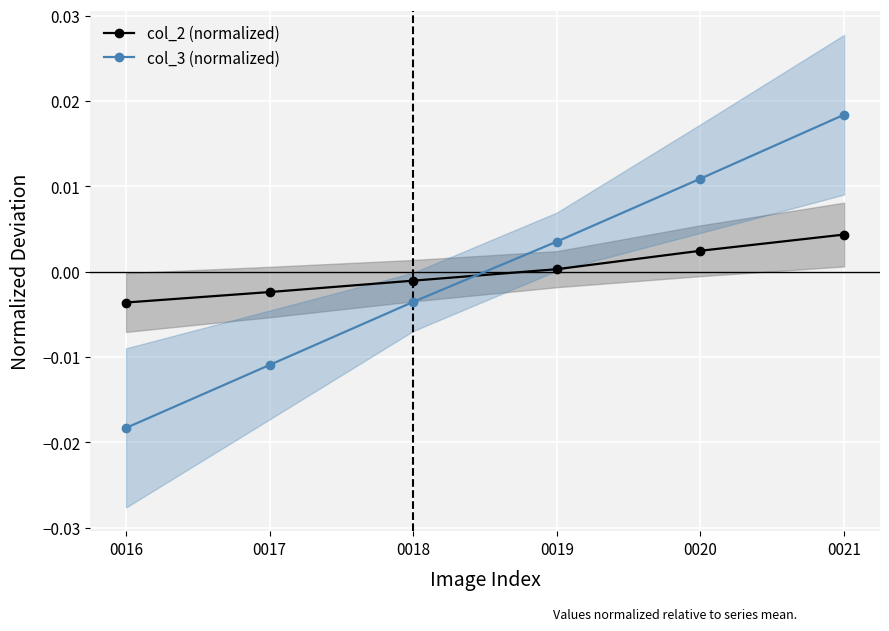

At which category is the sum across all series the highest?

0021